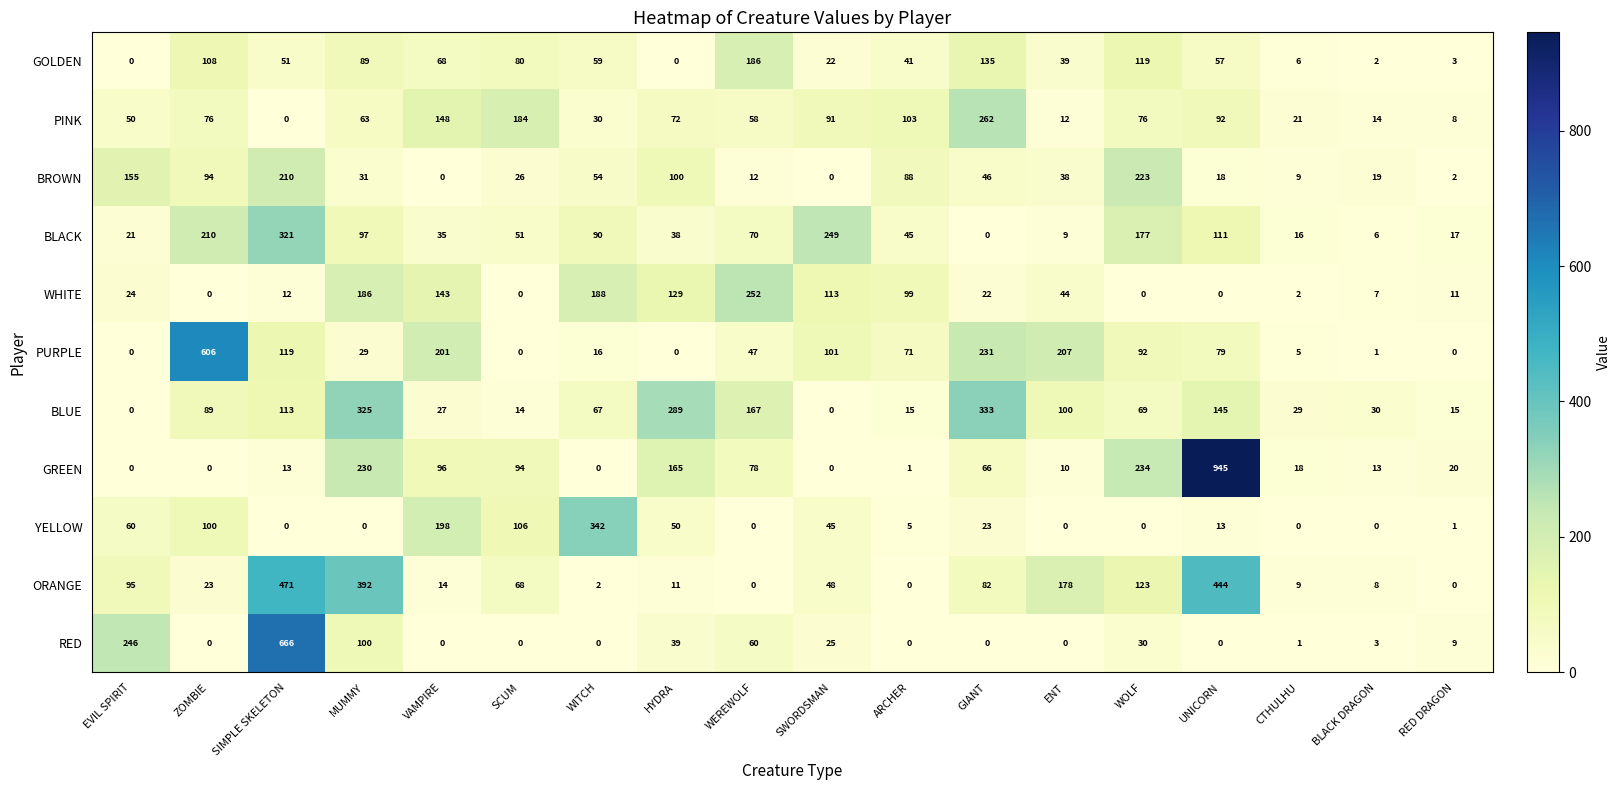

What is the difference between the maximum and second lowest values in the BLACK series?

315